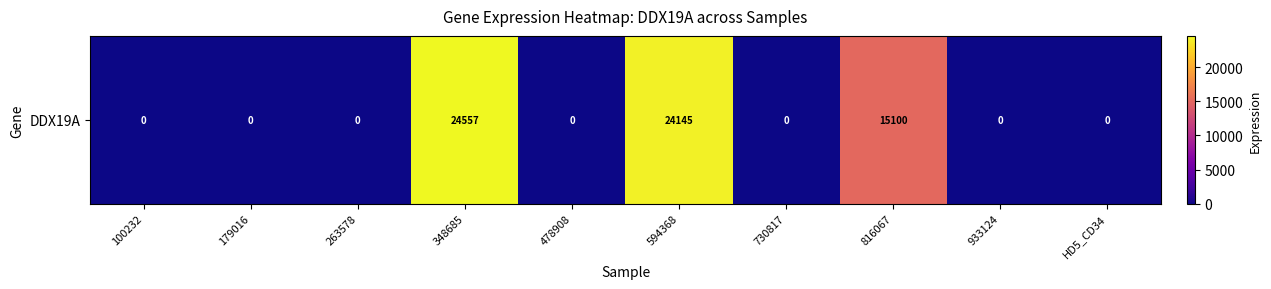

Between 816067 and 730817, which is larger?

816067